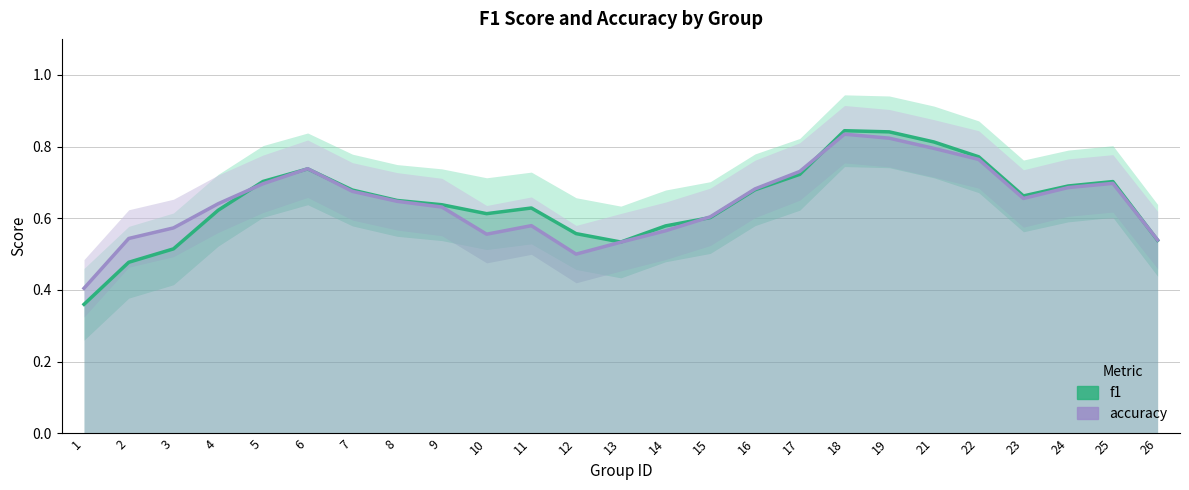

Is it true that f1 equals 0.6 at 12?

True